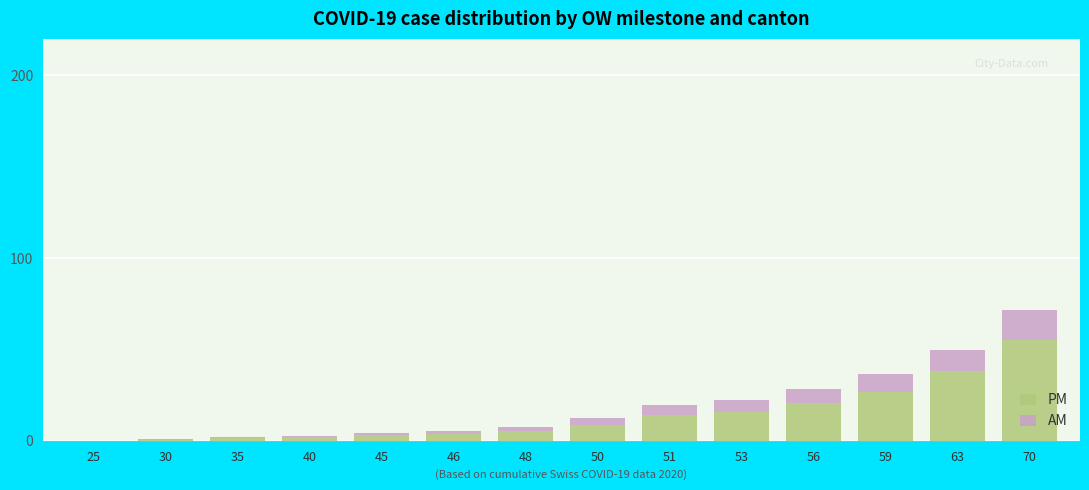

What is the sum of all PM values?

195.6